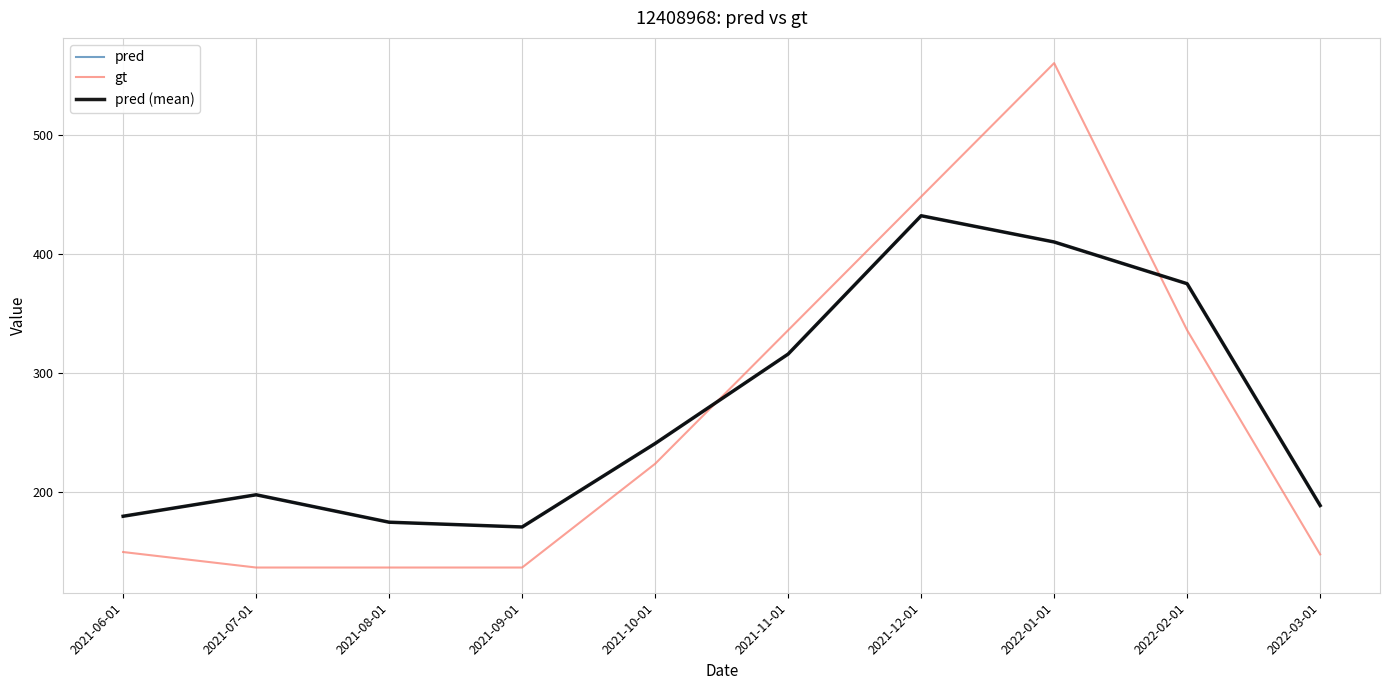

Is the value of pred (mean) at 2022-02-01 greater than the value of gt at 2021-11-01?

Yes